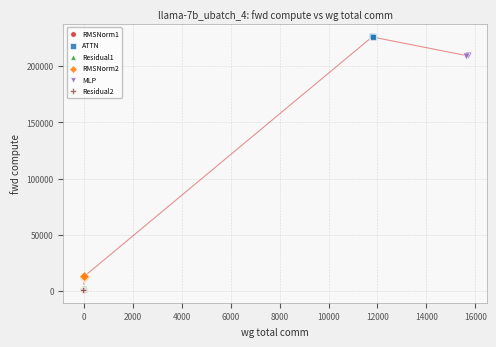

Which series reaches the maximum Y coordinate?

ATTN